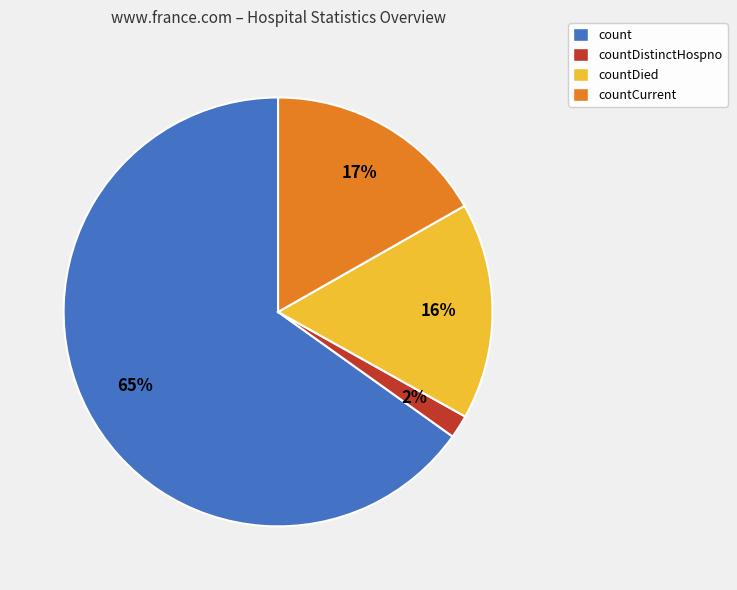

Is there a majority slice in this chart?

Yes